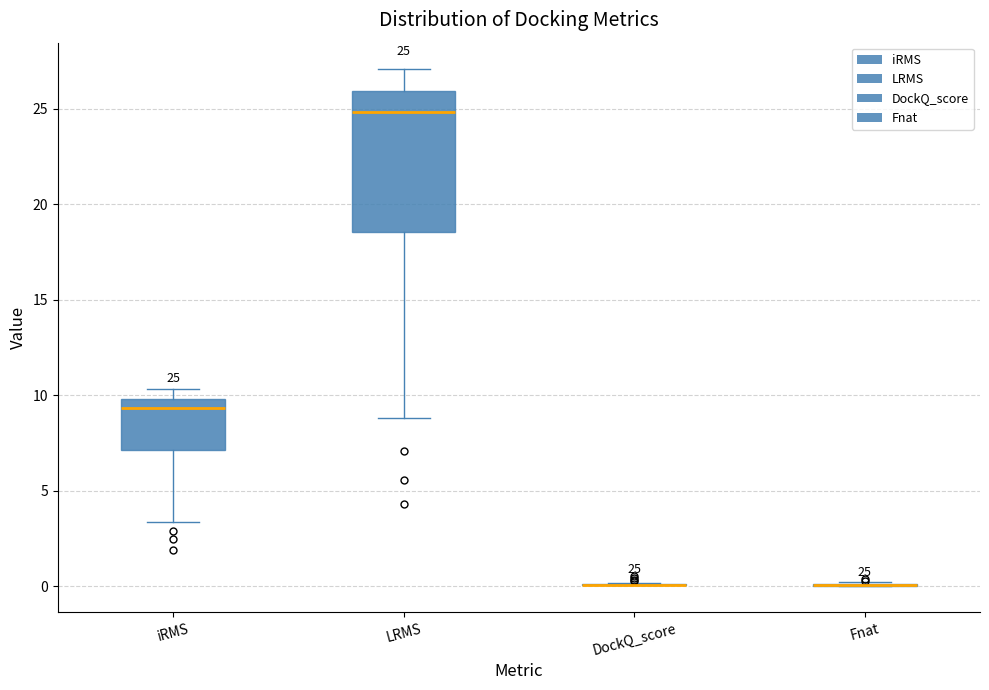

Which box is the tallest, from its lower edge to its upper edge?

LRMS